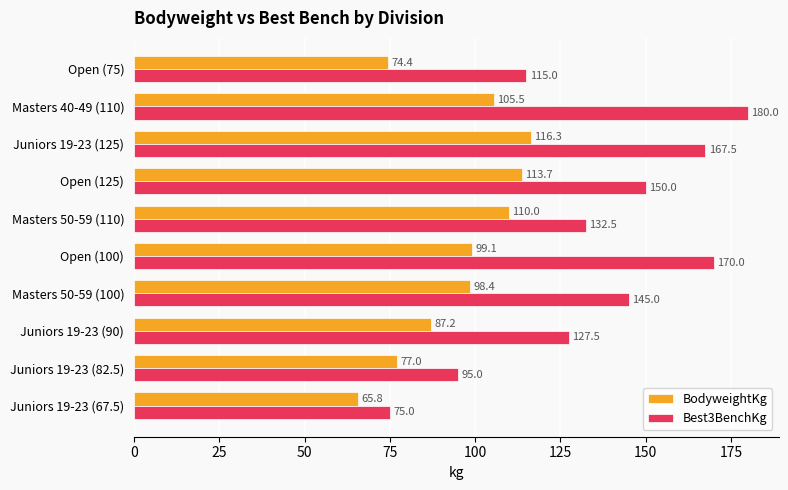

The BodyweightKg series shows 98.4 at Masters 50-59 (100). True or false?

True